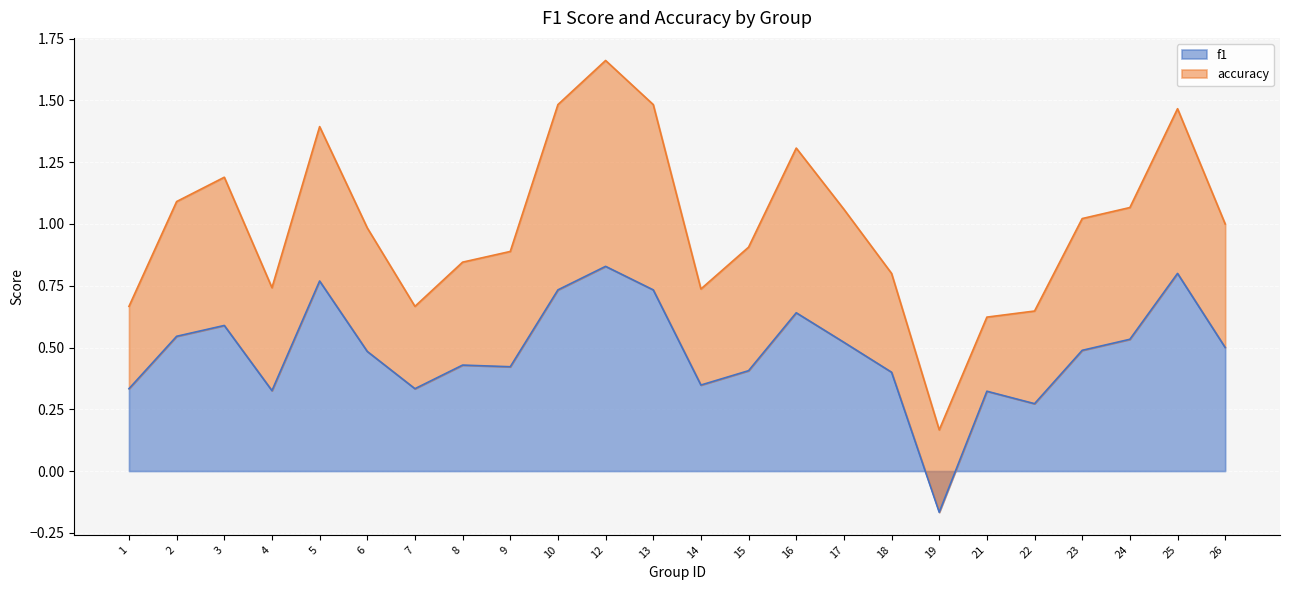

What is the difference between the second highest and second lowest values?

0.5